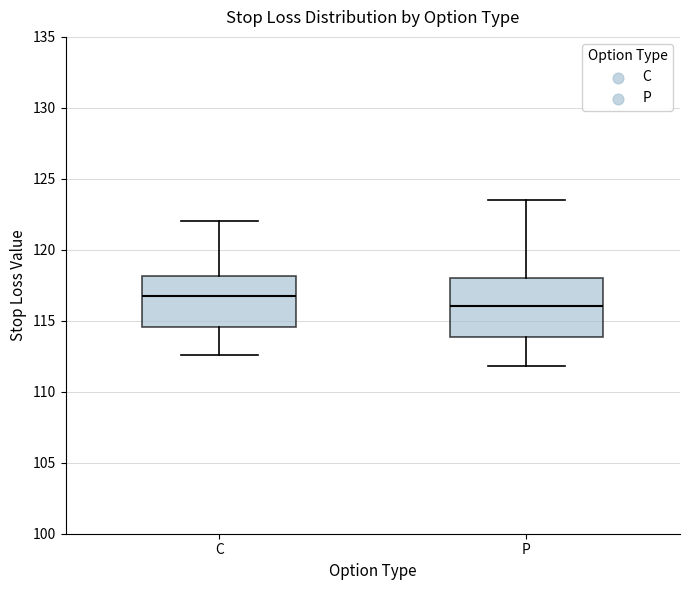

Reading left to right, transcribe this box plot: for each box, give where its median line is, the range the box spans, and where its two whiskers end, as read against the y-axis. The values are not printed on the chart, so give them approximately, as read against the axis.

C: median 116.5, box 114.5 to 118.0, whiskers 112.5 to 122.0
P: median 116.0, box 114.0 to 118.0, whiskers 112.0 to 123.5